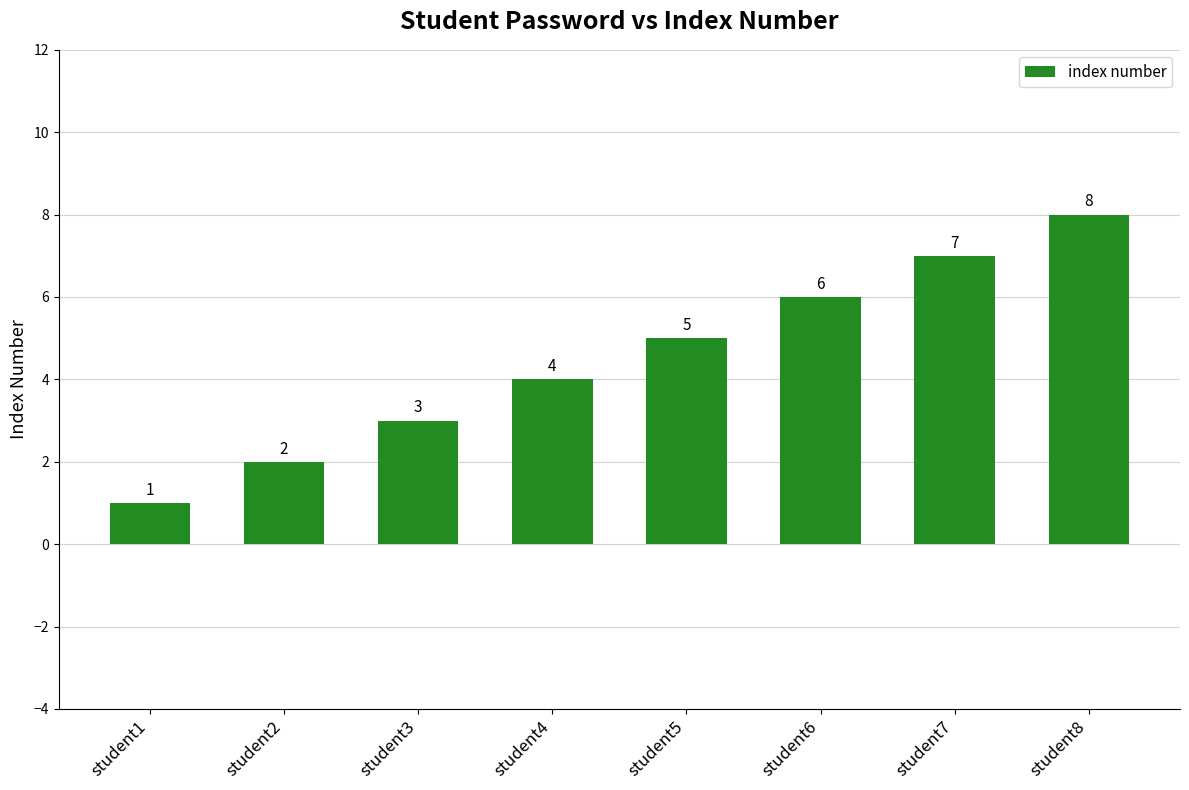

How many series are shown in this chart?

1